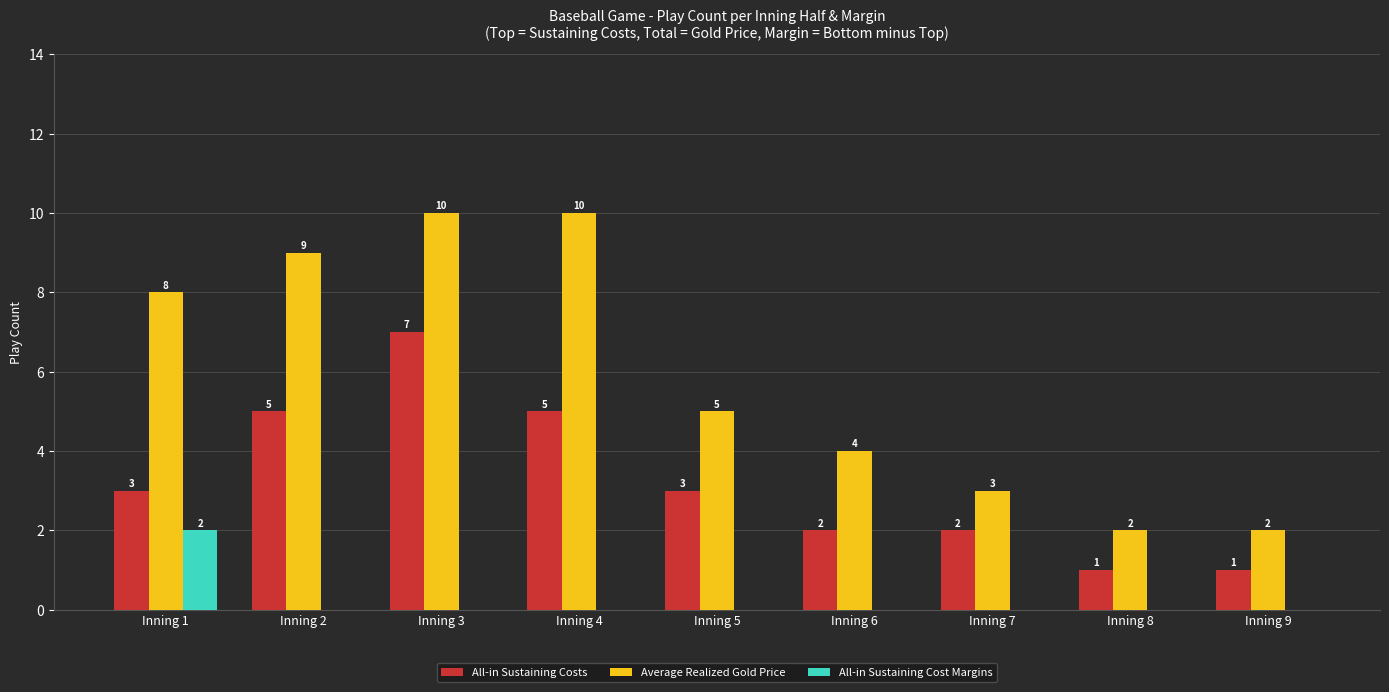

The All-in Sustaining Cost Margins series shows 0 at Inning 8. True or false?

True